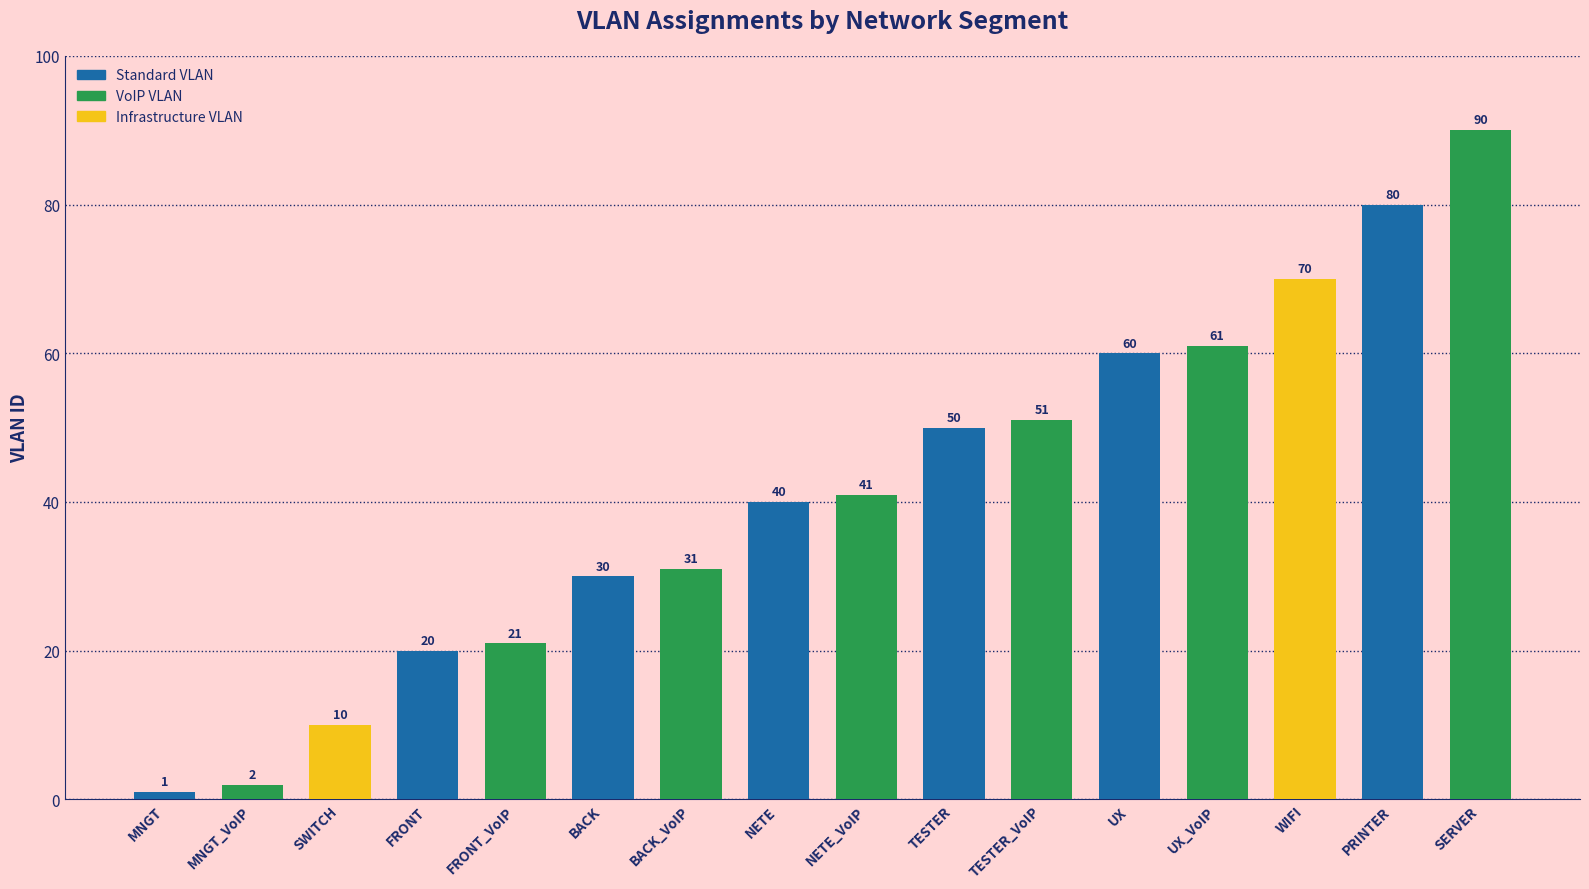

What is the label of the 14th bar from the right?

SWITCH